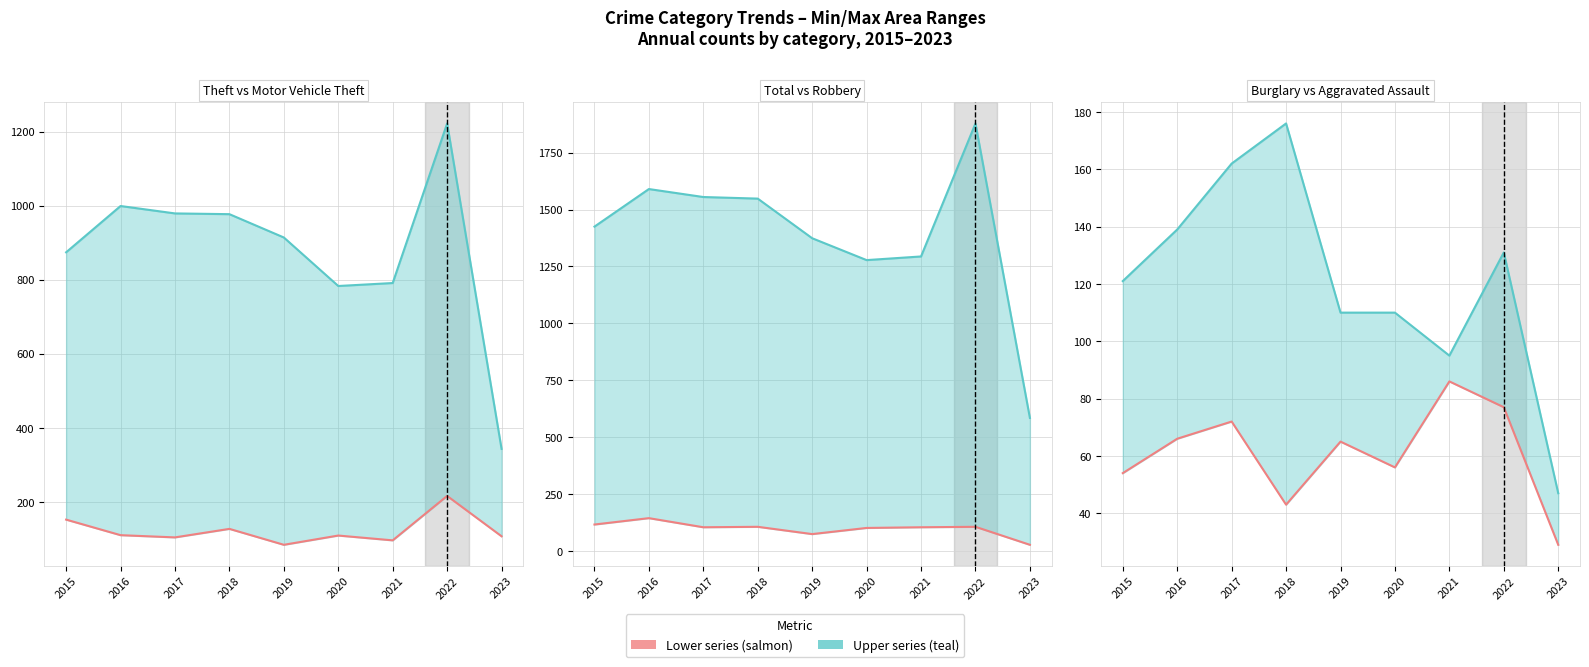

Read the Motor Vehicle Theft value at 2018, to the nearest 10.

130